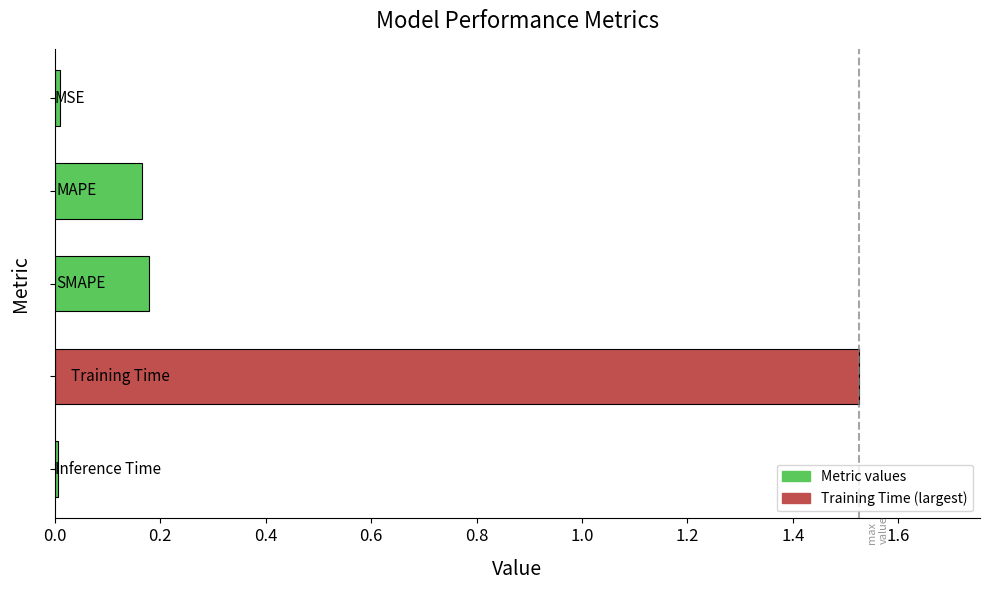

What is the sum of all values?

1.9